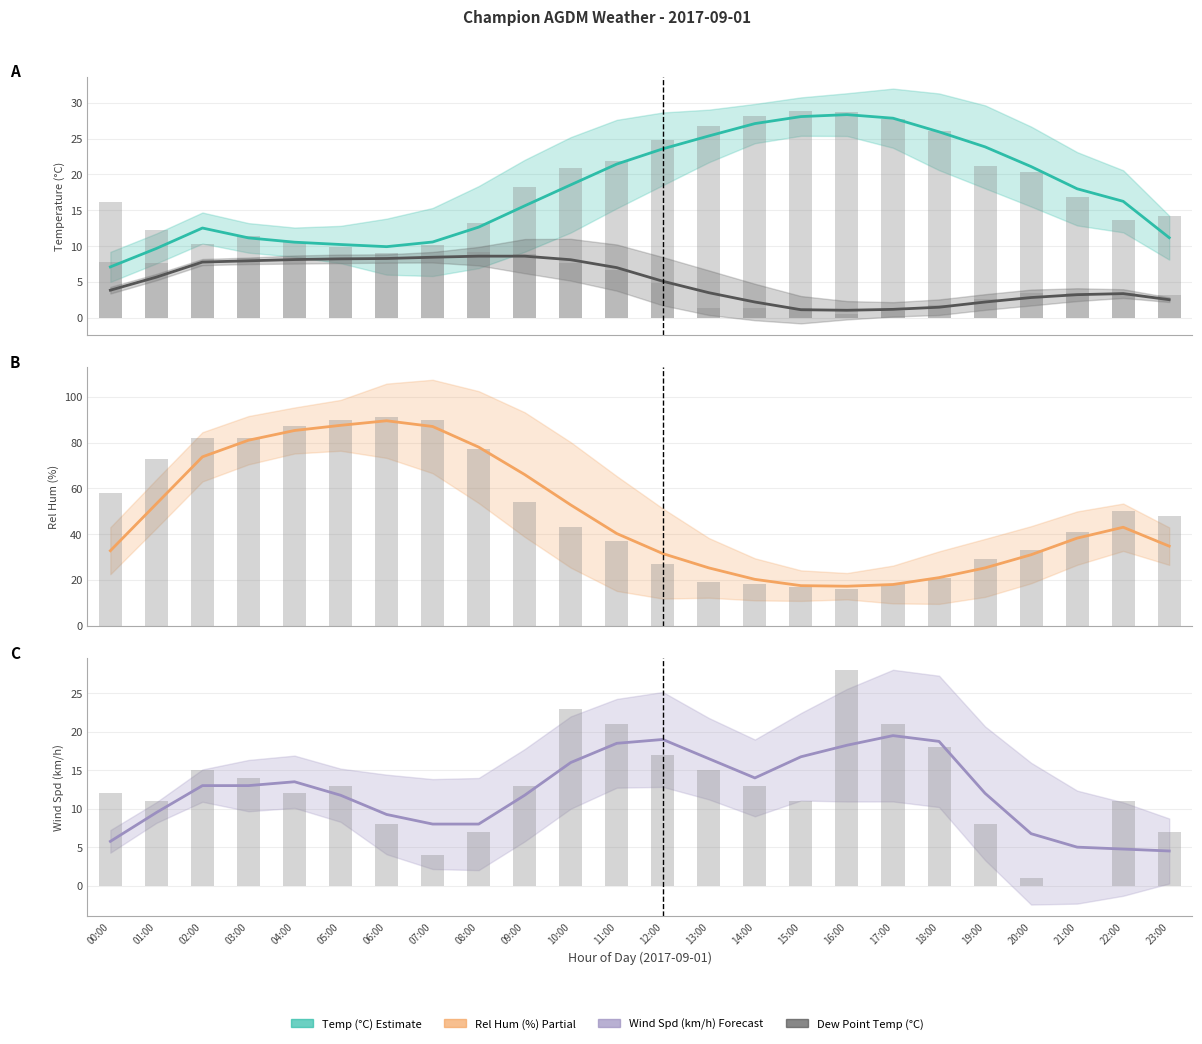

Is it true that Temp (°C) equals 28.4 at 00:00?

False